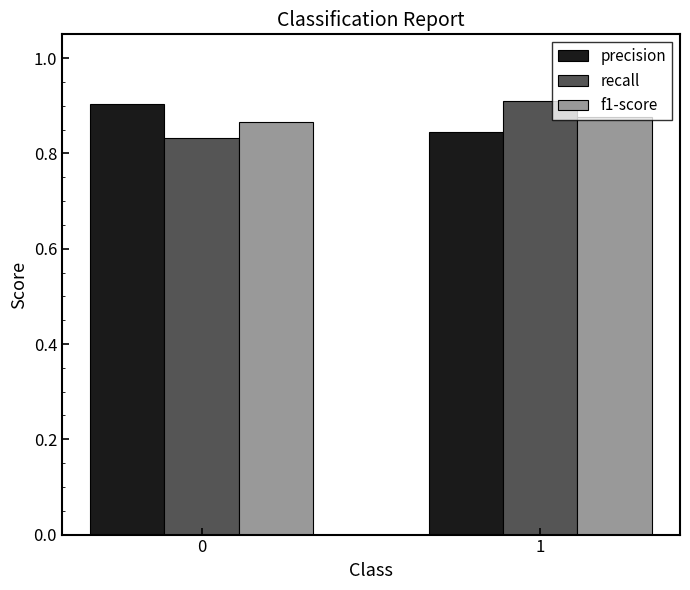

What is the sum of the recall values at 0 and 1?

1.7